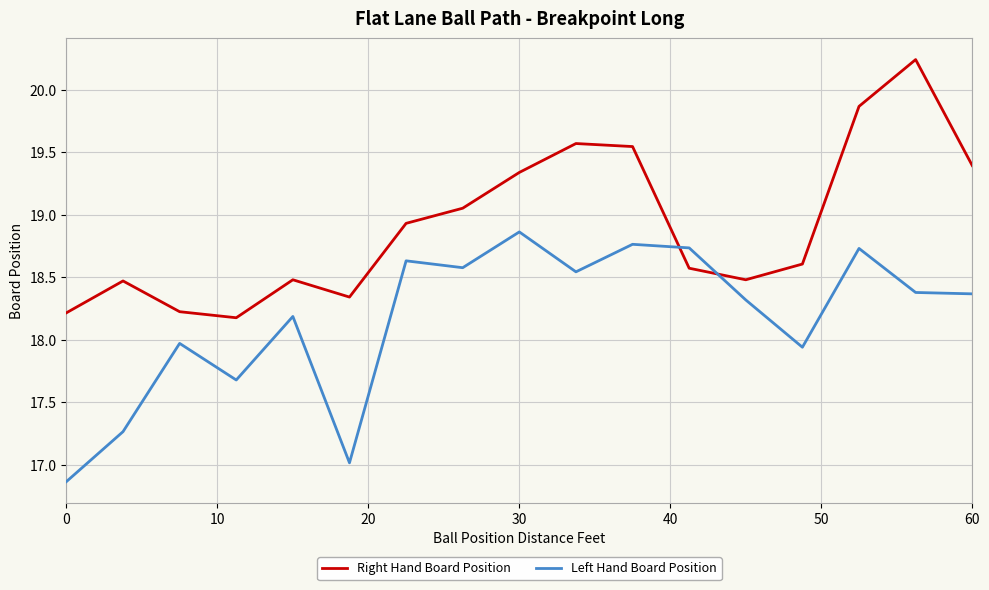

At how many categories does at least one series exceed 17?

17